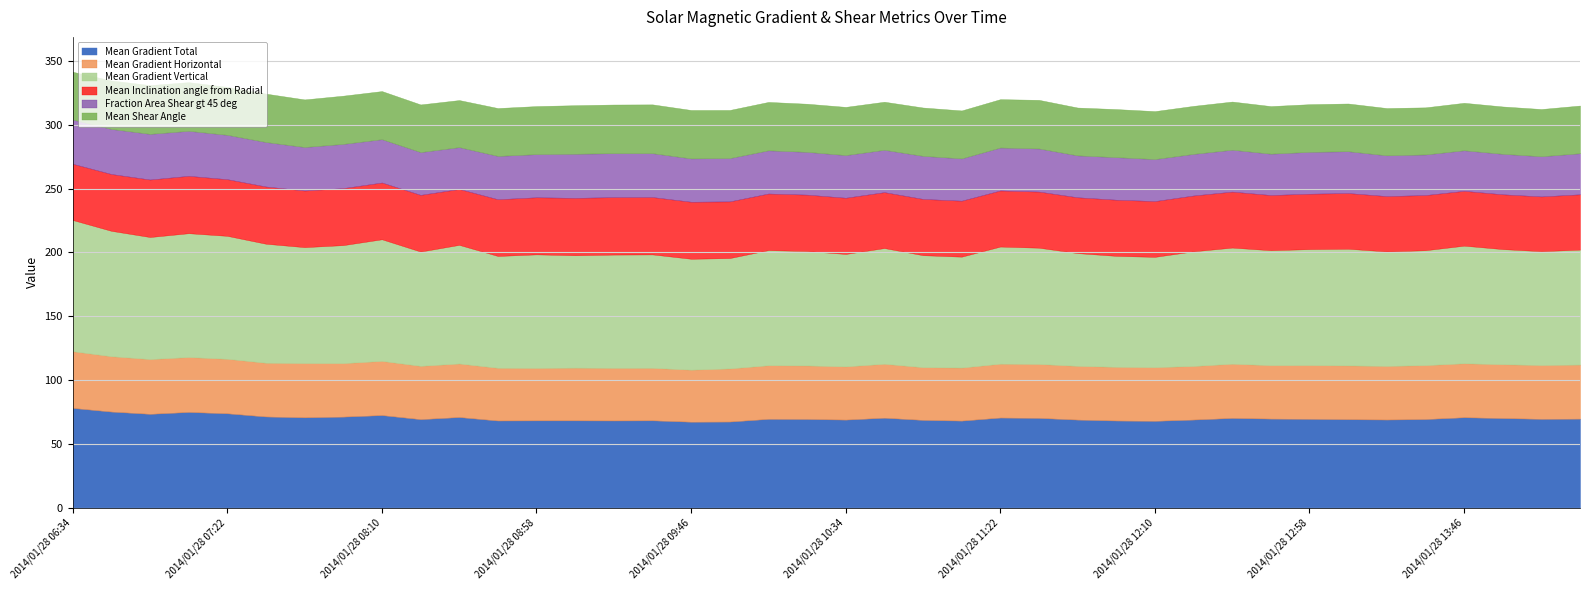

Does the chart have visible grid lines?

Yes